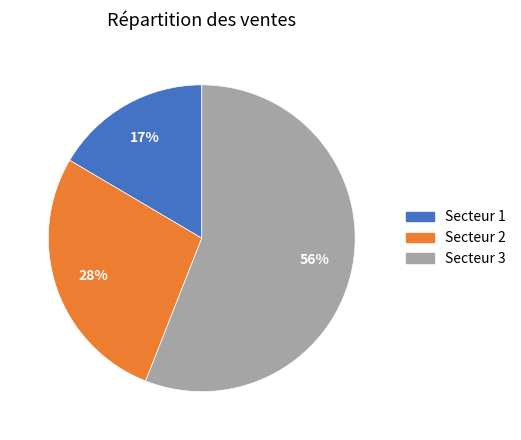

To the nearest percent, what is the average slice percentage?

33%